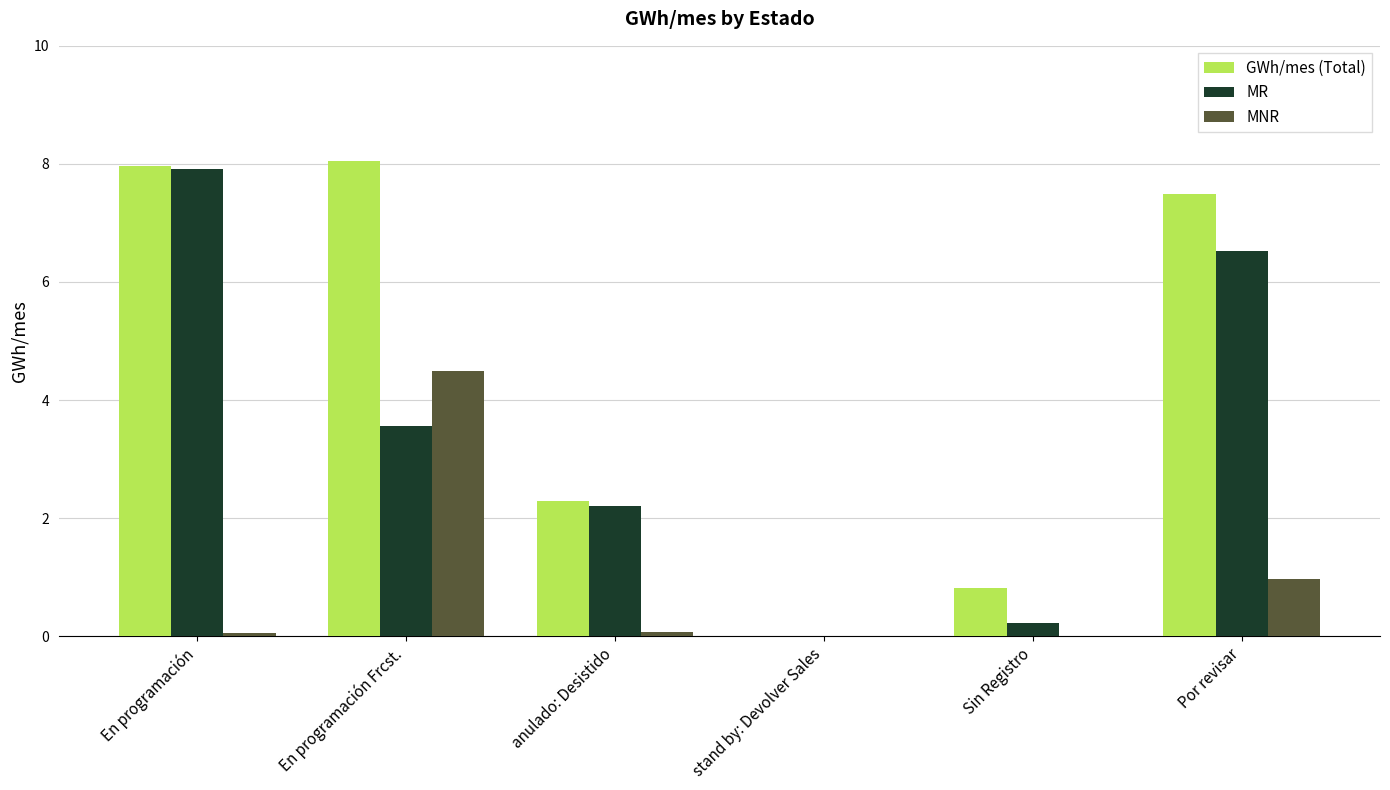

At which label is MNR closest to 2?

Por revisar